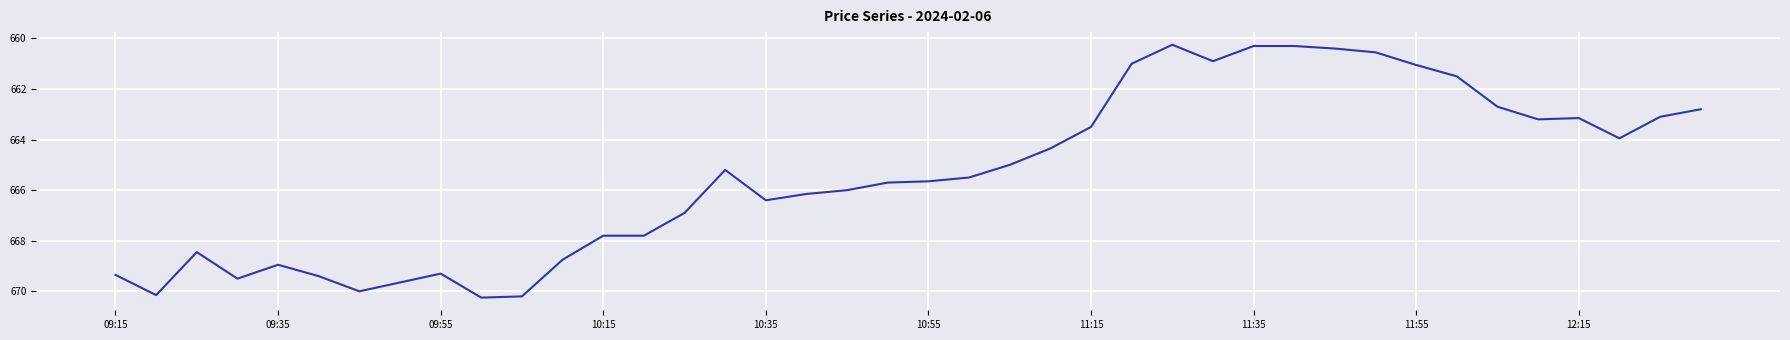

What is the difference between the maximum and minimum values?

10.0